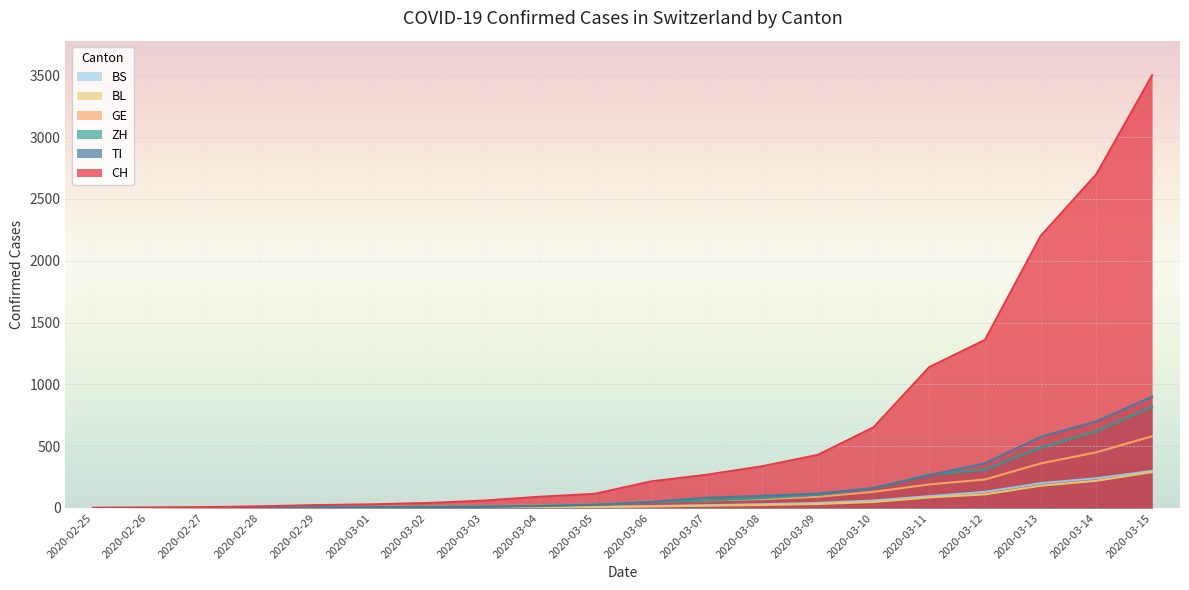

Reading right to left, extract all data points from this chart.

CH: 3500	2700	2200	1359	1139	652	429	337	268	214	114	90	59	40	29	23	13	6	2	0
TI: 900	700	575	361	264	161	115	98	82	49	25	15	8	4	2	2	1	1	1	0
ZH: 820	620	490	310	270	160	106	80	60	50	28	18	13	10	7	6	2	2	0	0
BL: 290	220	180	110	85	48	32	24	18	12	7	4	2	2	2	2	1	0	0	0
GE: 580	450	360	230	190	130	90	72	60	52	28	20	13	10	9	8	4	1	1	0
BS: 300	240	200	130	95	60	40	30	22	15	8	5	3	1	1	1	1	1	0	0